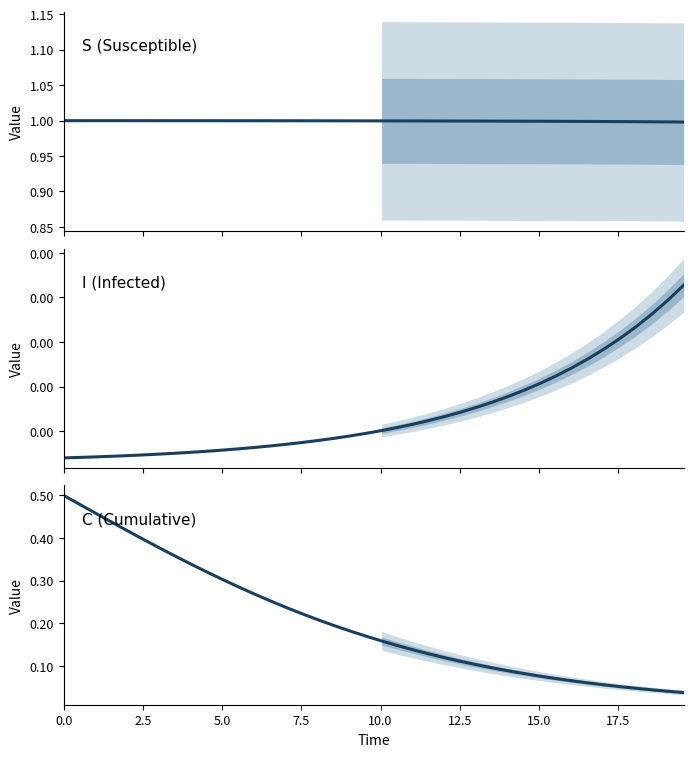

Rank the series at 10.0 from lowest to highest value.

I (Infected), C (Cumulative), S (Susceptible)